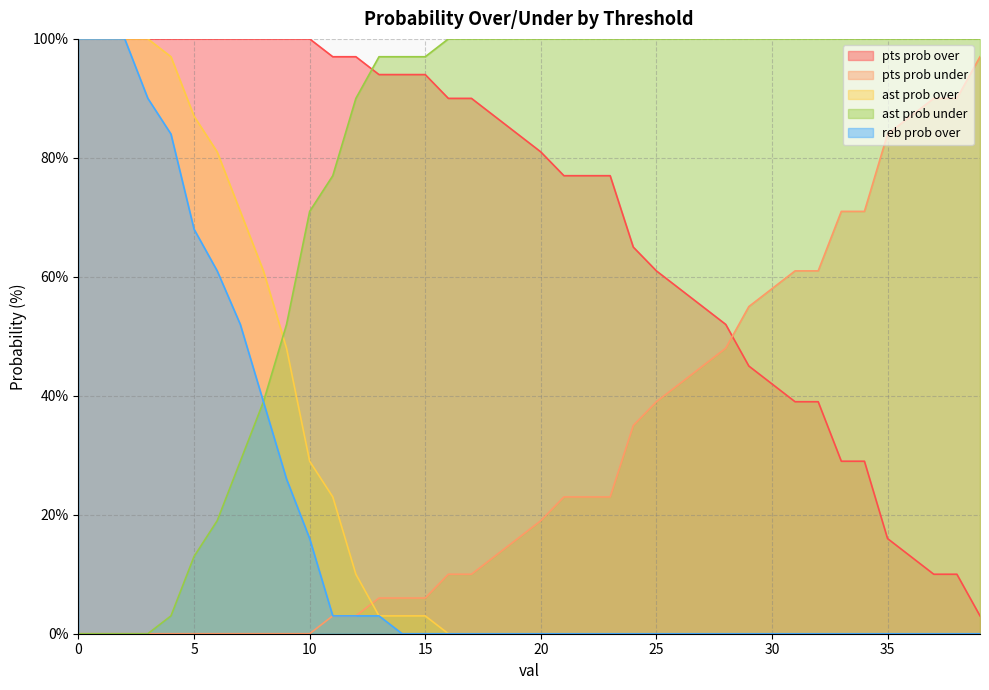

What is the value of the ast prob under point at the 19th from the left?

100